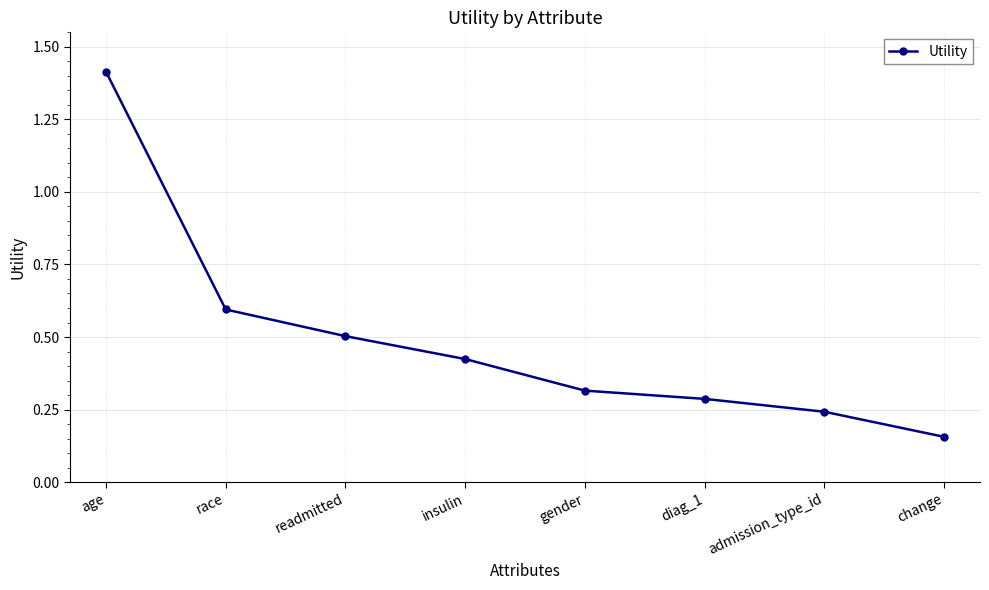

What is the difference between the maximum and minimum values?

1.3